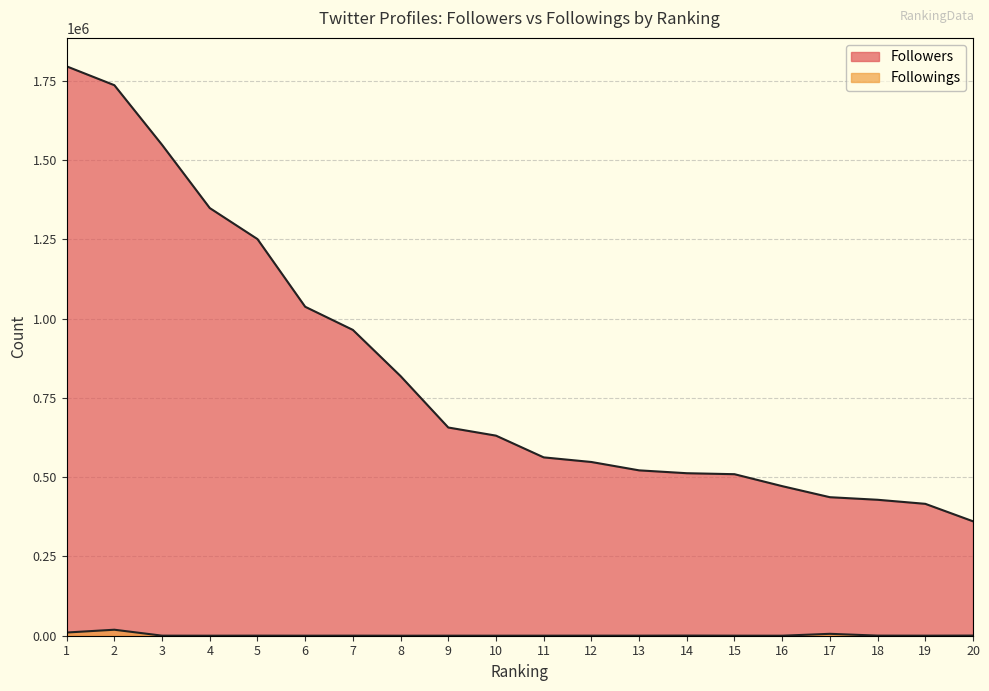

What are all the series names shown in the legend?

Followers, Followings